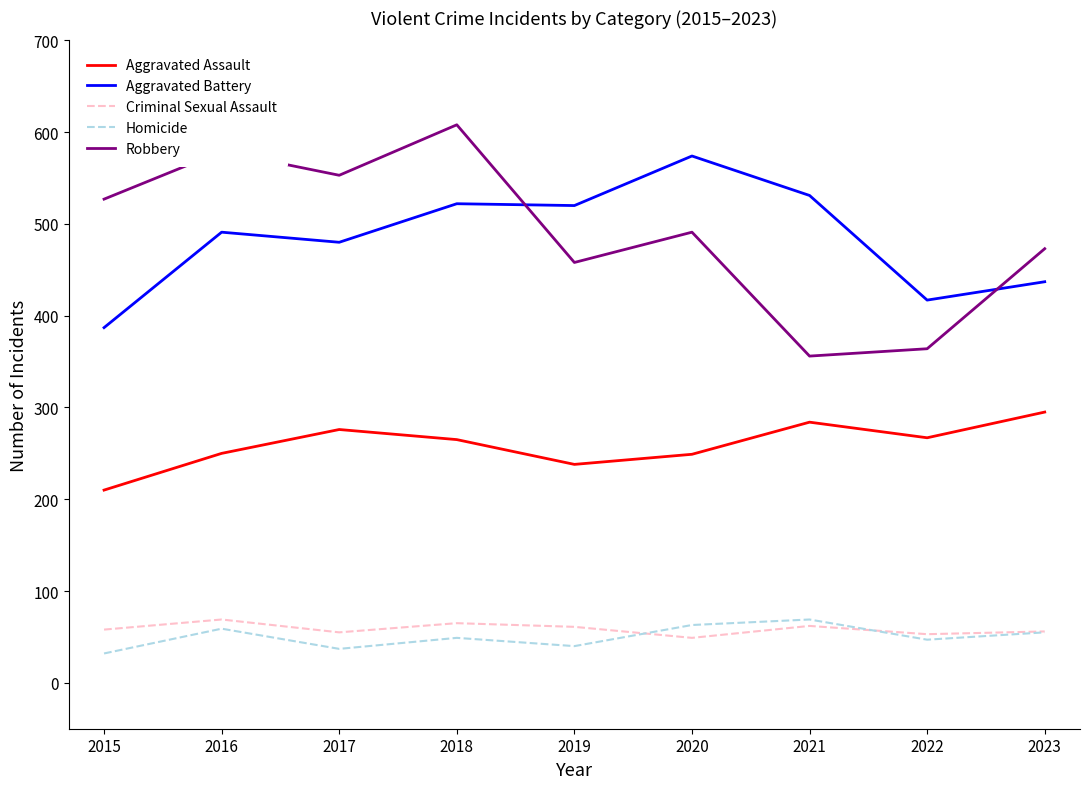

Where is the first local minimum for Robbery?

2017